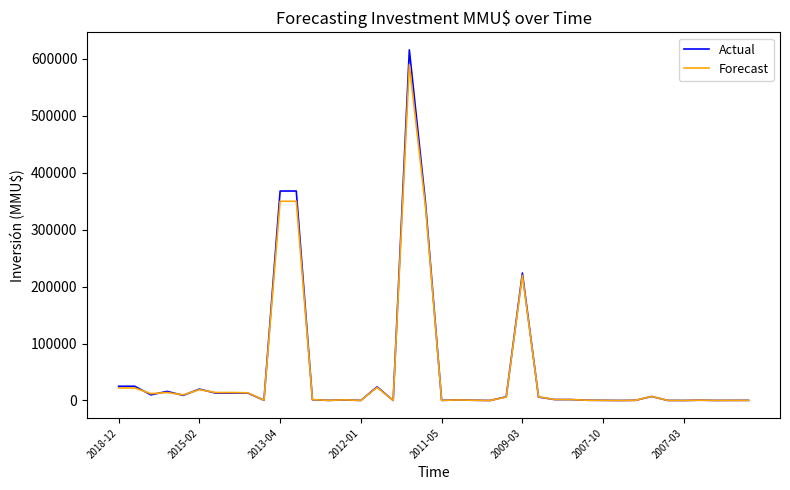

Which series has the largest range (max minus min)?

Actual